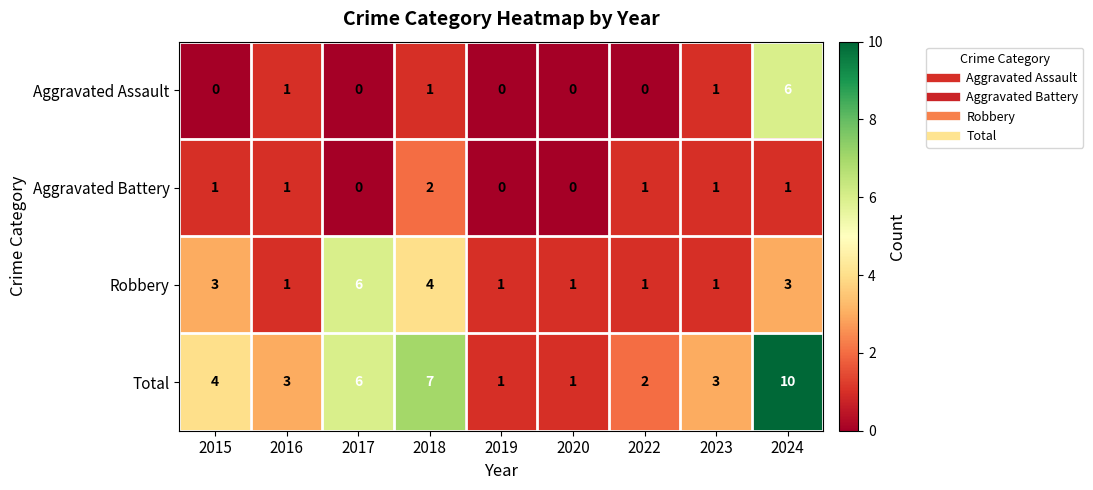

Is it true that Total equals 1 at 2020?

True